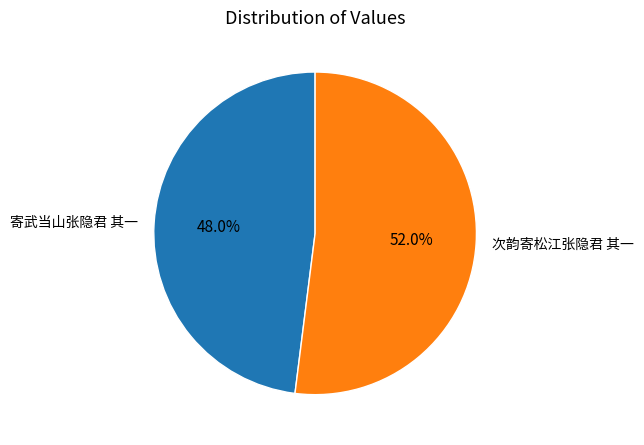

Which category has the biggest portion of the pie?

次韵寄松江张隐君 其一